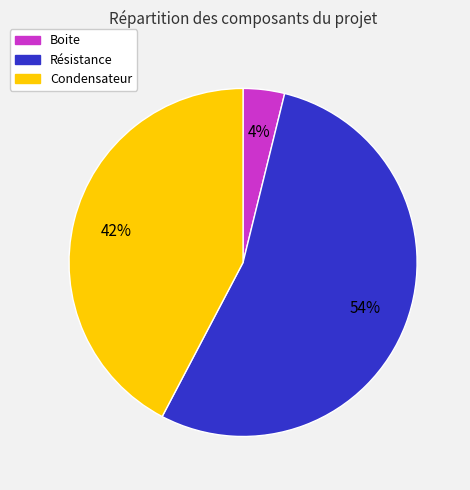

Rank the categories by value from lowest to highest.

Boite, Condensateur, Résistance